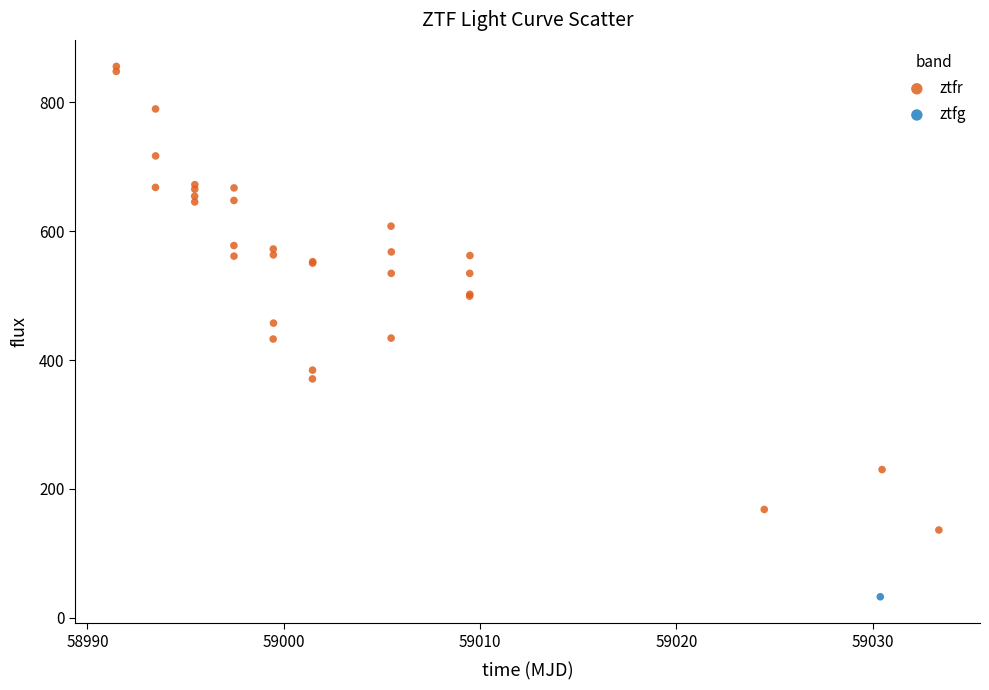

What are all the series names shown in the legend?

ztfr, ztfg